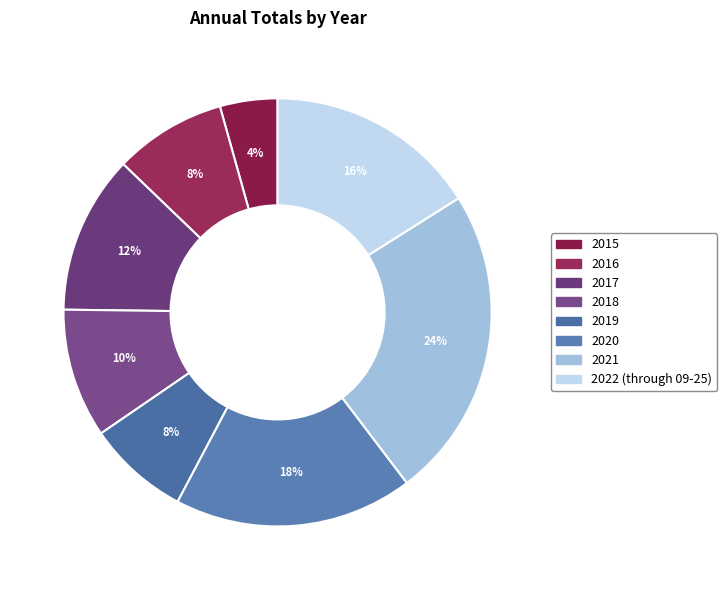

To the nearest percent, what is the difference between the largest and smallest slice percentages?

19%